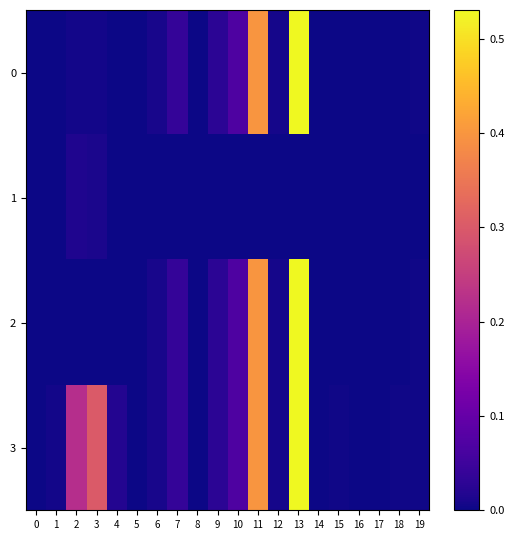

Reading left to right, what are all the values shown in this chart?

0: 0=0.0	1=0.0	2=0.0	3=0.0	4=0.0	5=0.0	6=0.0	7=0.0	8=0.0	9=0.0	10=0.1	11=0.4	12=0.0	13=0.5	14=0.0	15=0.0	16=0.0	17=0.0	18=0.0	19=0.0
1: 0=0.0	1=0.0	2=0.0	3=0.0	4=0.0	5=0.0	6=0.0	7=0.0	8=0.0	9=0.0	10=0.0	11=0.0	12=0.0	13=0.0	14=0.0	15=0.0	16=0.0	17=0.0	18=0.0	19=0.0
2: 0=0.0	1=0.0	2=0.0	3=0.0	4=0.0	5=0.0	6=0.0	7=0.0	8=0.0	9=0.0	10=0.1	11=0.4	12=0.0	13=0.5	14=0.0	15=0.0	16=0.0	17=0.0	18=0.0	19=0.0
3: 0=0.0	1=0.0	2=0.2	3=0.3	4=0.0	5=0.0	6=0.0	7=0.0	8=0.0	9=0.0	10=0.1	11=0.4	12=0.0	13=0.5	14=0.0	15=0.0	16=0.0	17=0.0	18=0.0	19=0.0